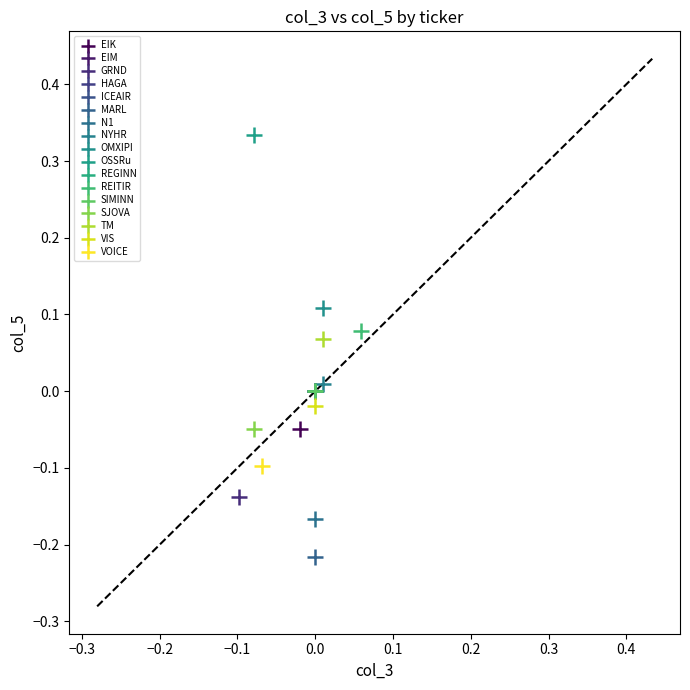

Which series contains the lowest Y value?

MARL